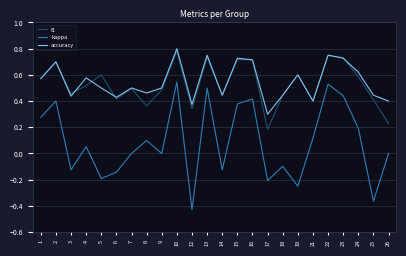

In accuracy, how many points are higher than both neighbors (excluding endpoints)?

8